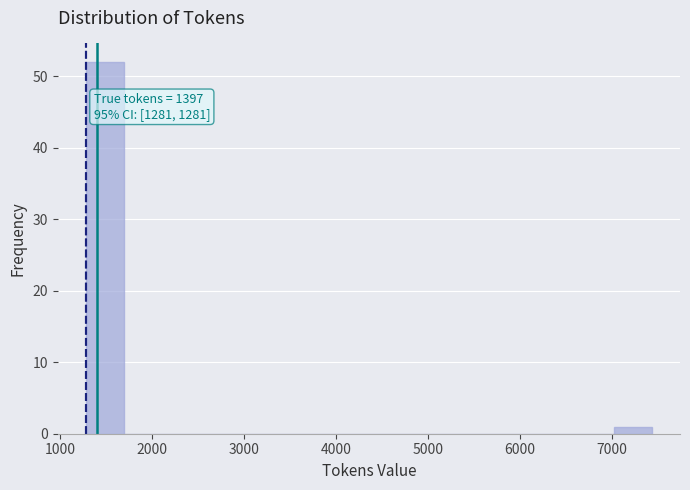

Over which range of the x-axis is the bar tallest?

1300 to 1700